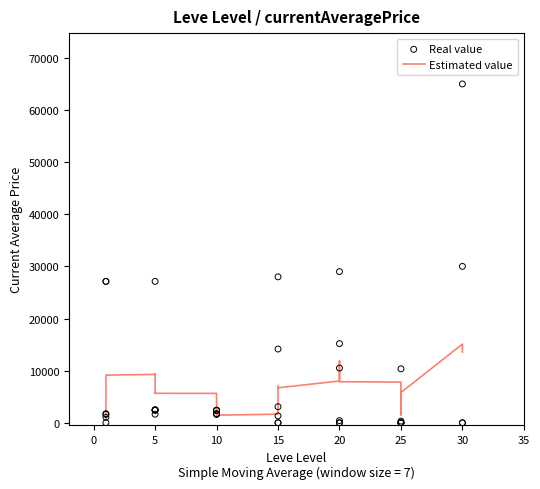

Which series has the largest Y range (max minus min)?

Real value